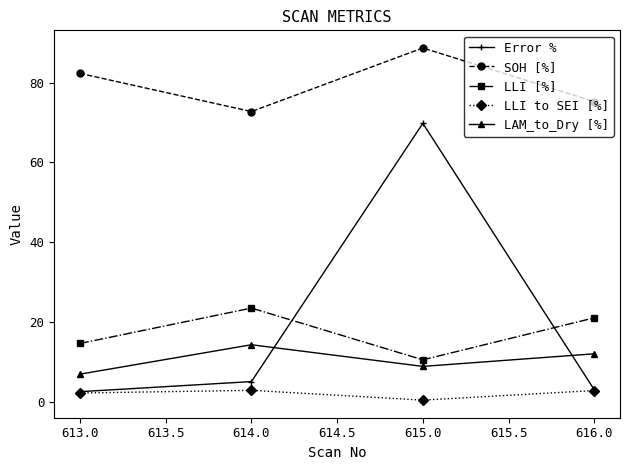

List the labels in order of SOH [%] value, smallest first.

614.0, 616.0, 613.0, 615.0